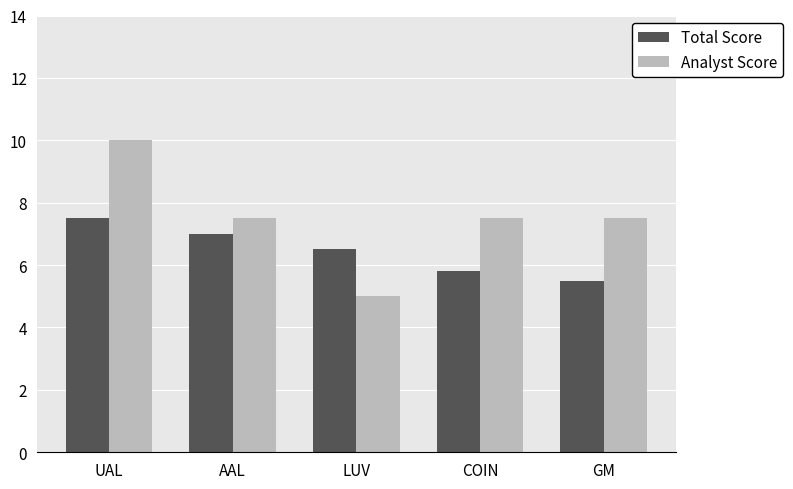

Is the value of Analyst Score at LUV greater than the value of Total Score at GM?

No